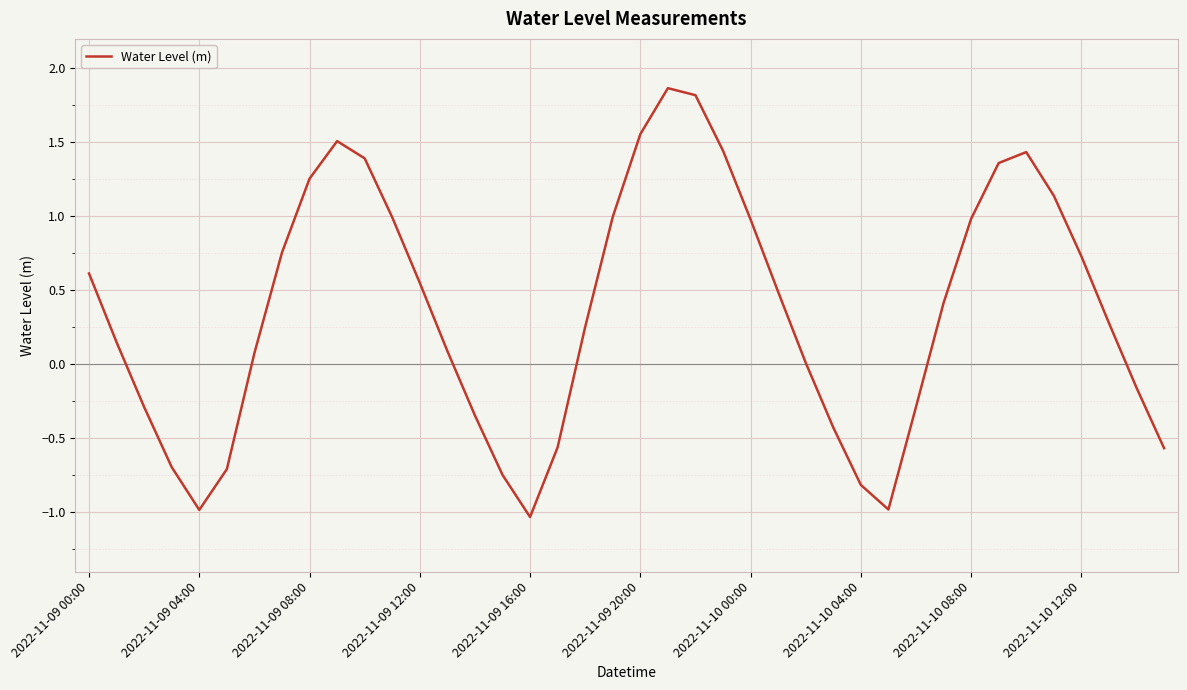

What is the minimum value shown in the chart?

-1.0